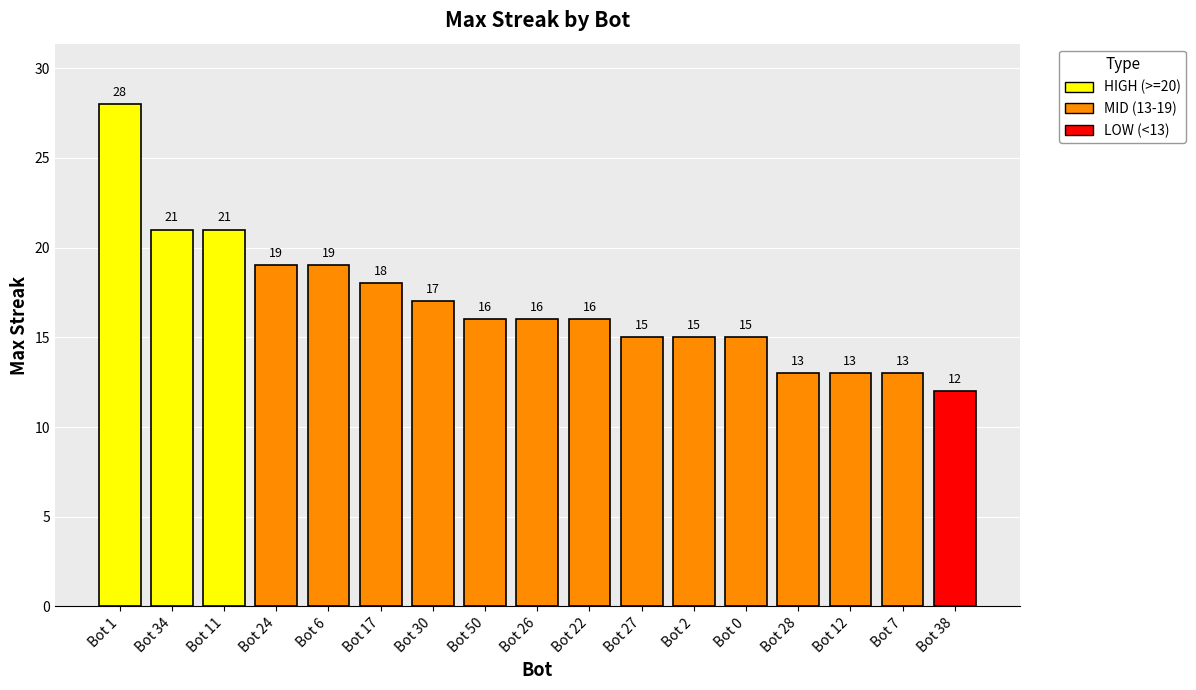

What is the value of the 17th bar from the left?

12